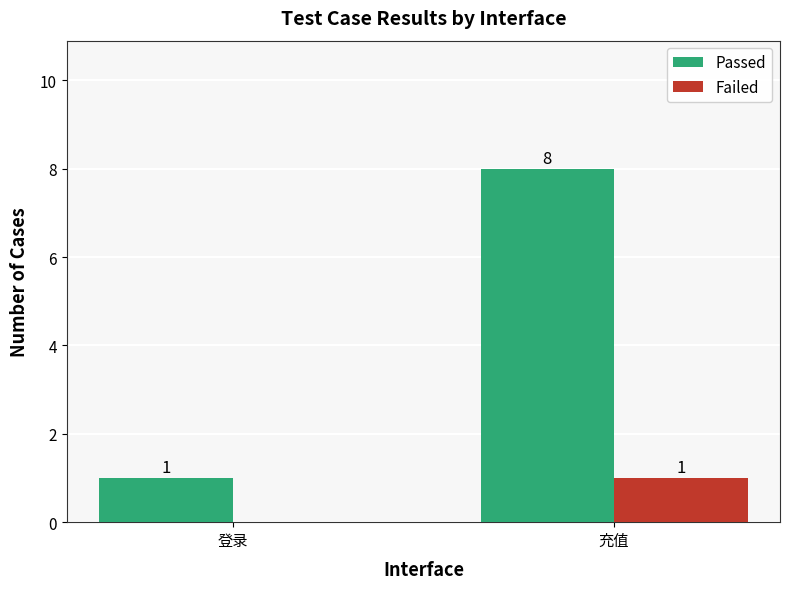

What is the sum of the Failed values at 登录 and 充值?

1